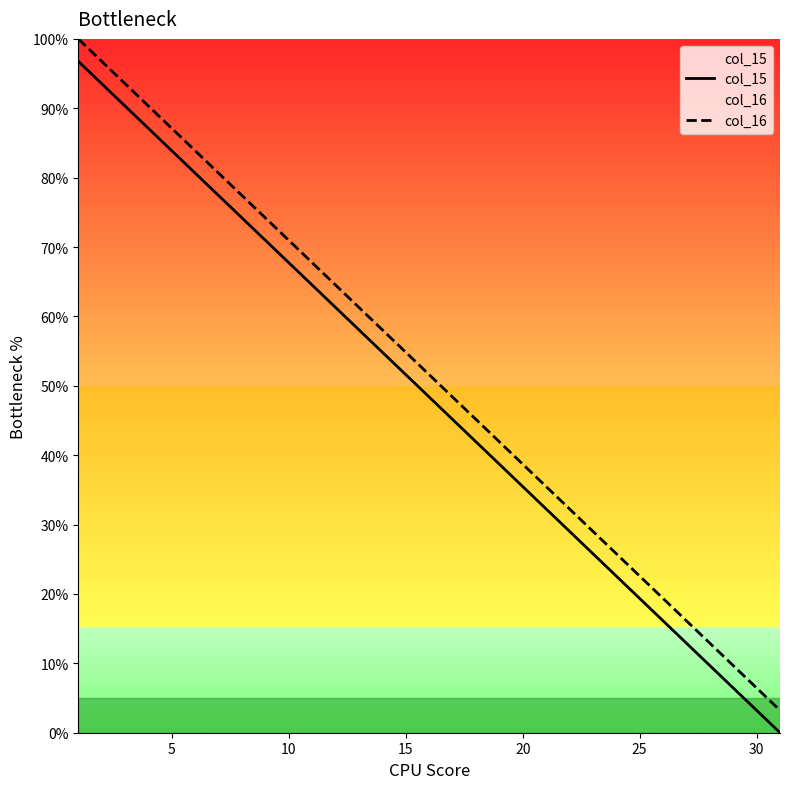

At how many categories does at least one series exceed 49?

16